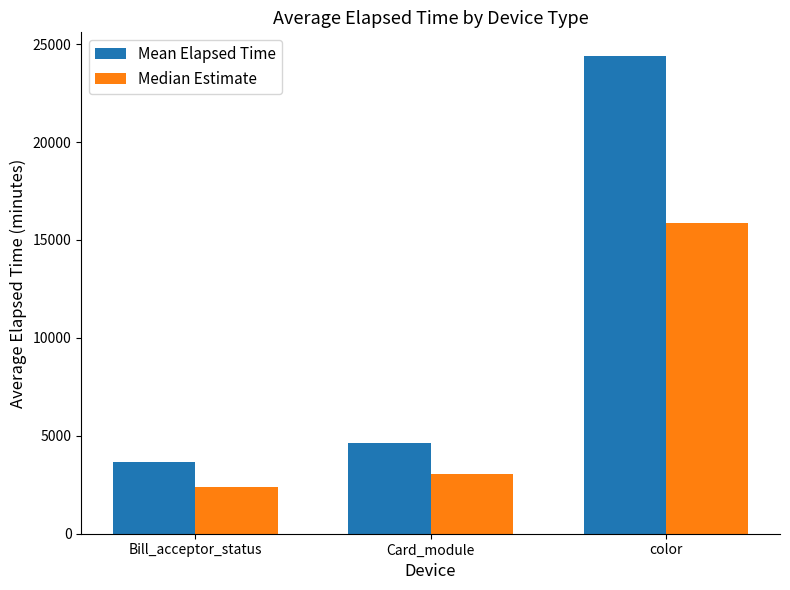

What is the value of the Mean Elapsed Time bar at the 2nd from the left?

4657.0